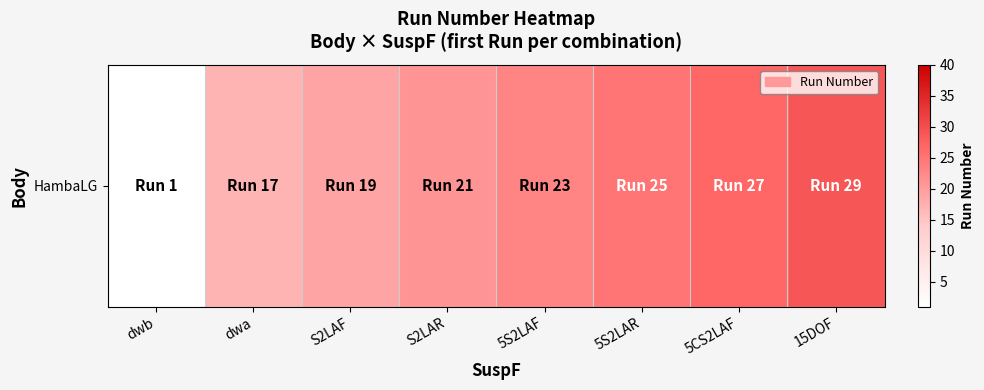

At which label does the data first exceed 23?

5S2LAR